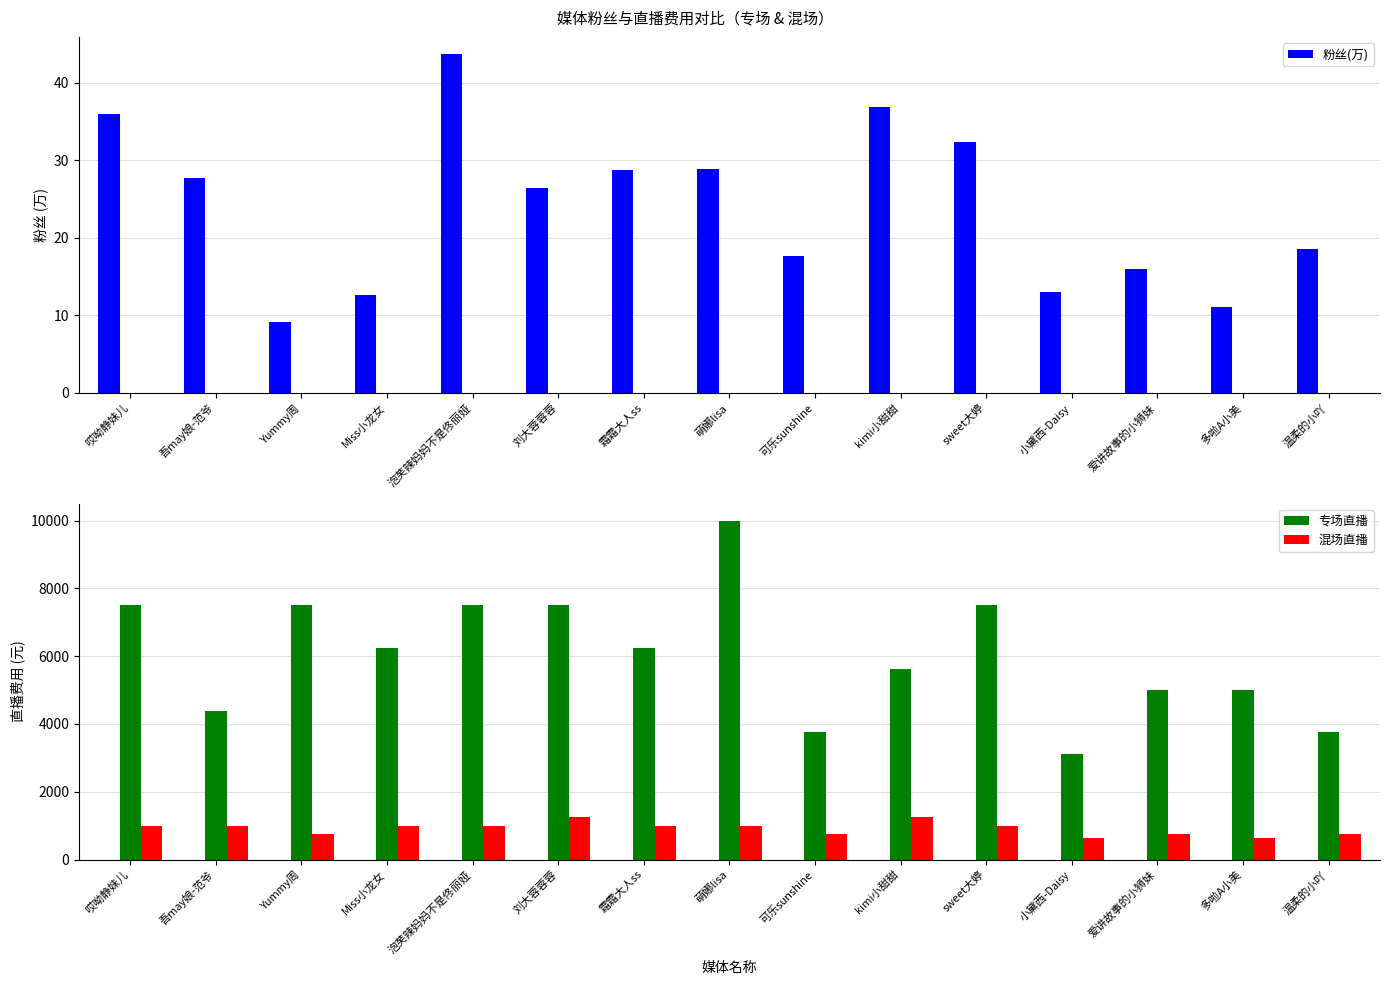

Reading right to left, transcribe all the data shown in this chart.

粉丝(万): 温柔的小吖=18.5	多啦A小美=11.1	爱讲故事的小狮妹=15.9	小黛西-Daisy=13.0	sweet大婷=32.3	kimi小甜甜=36.9	可乐sunshine=17.6	萌娜lisa=28.9	霜霜大人ss=28.8	刘大蓉蓉蓉=26.4	泡芙辣妈妈不是佟丽娅=43.7	Miss小龙女=12.6	Yummy周=9.2	吾may娘-范爷=27.7	哎呦静妹儿=36.0
专场直播: 温柔的小吖=3750.0	多啦A小美=5000.0	爱讲故事的小狮妹=5000.0	小黛西-Daisy=3125.0	sweet大婷=7500.0	kimi小甜甜=5625.0	可乐sunshine=3750.0	萌娜lisa=10000.0	霜霜大人ss=6250.0	刘大蓉蓉蓉=7500.0	泡芙辣妈妈不是佟丽娅=7500.0	Miss小龙女=6250.0	Yummy周=7500.0	吾may娘-范爷=4375.0	哎呦静妹儿=7500.0
混场直播: 温柔的小吖=750.0	多啦A小美=625.0	爱讲故事的小狮妹=750.0	小黛西-Daisy=625.0	sweet大婷=1000.0	kimi小甜甜=1250.0	可乐sunshine=750.0	萌娜lisa=1000.0	霜霜大人ss=1000.0	刘大蓉蓉蓉=1250.0	泡芙辣妈妈不是佟丽娅=1000.0	Miss小龙女=1000.0	Yummy周=750.0	吾may娘-范爷=1000.0	哎呦静妹儿=1000.0